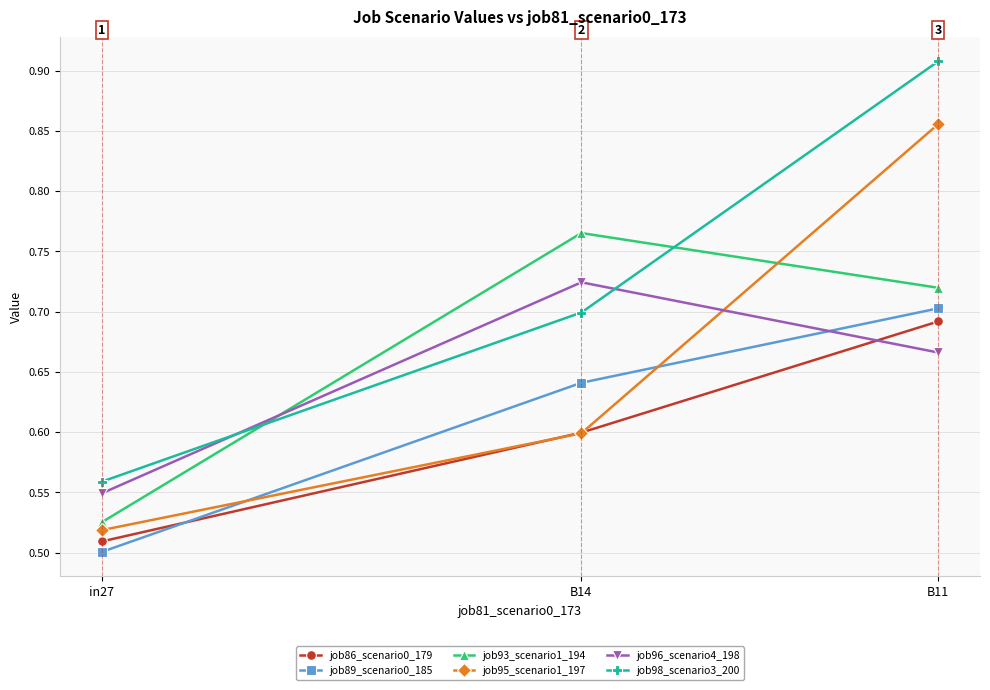

Which label corresponds to the largest value in the chart?

B11